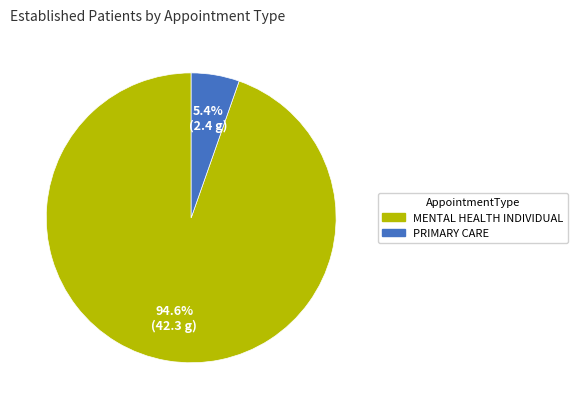

Is there a majority slice in this chart?

Yes